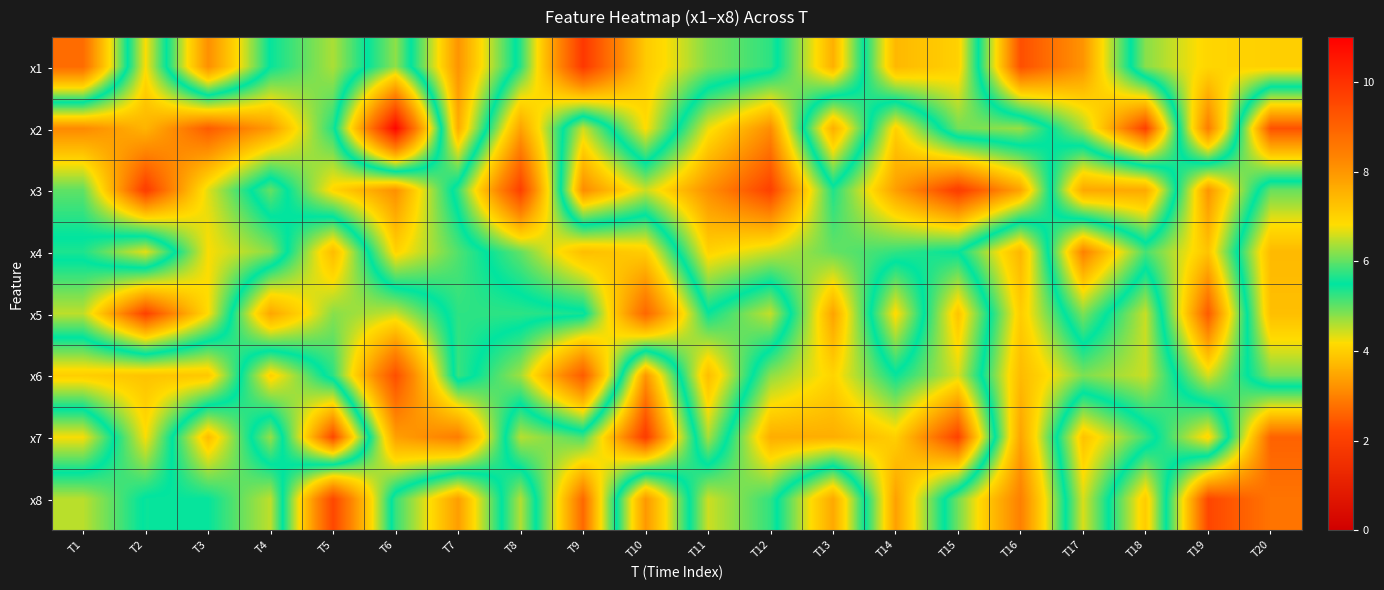

Between T19 and T5, which is larger?

T19